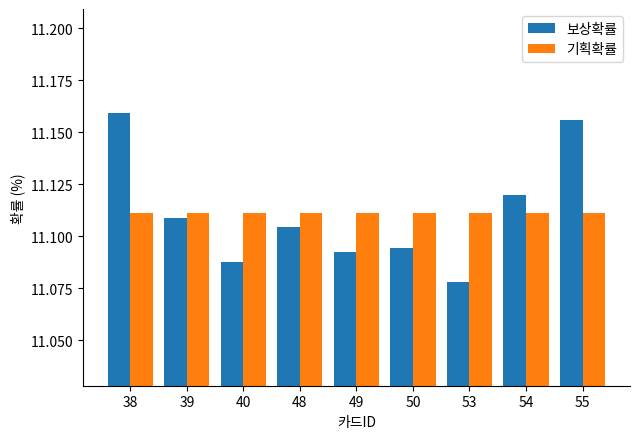

Is the value of 기획확률 at 39 greater than the value of 보상확률 at 53?

Yes